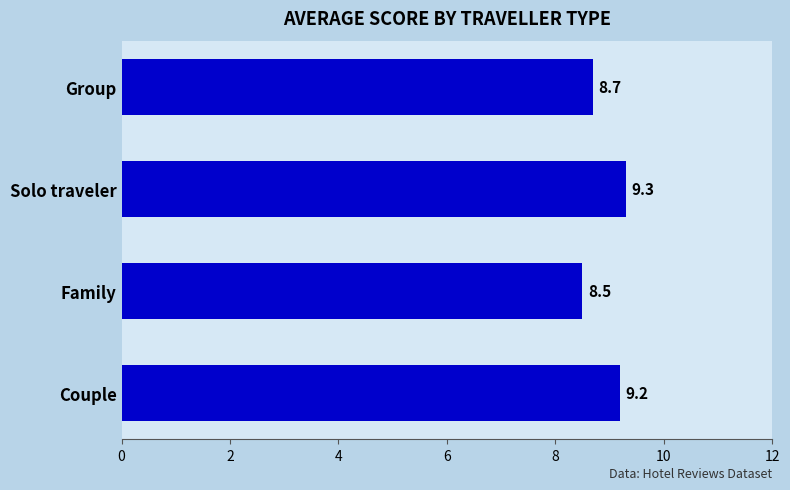

Between Couple and Solo traveler, which is larger?

Solo traveler